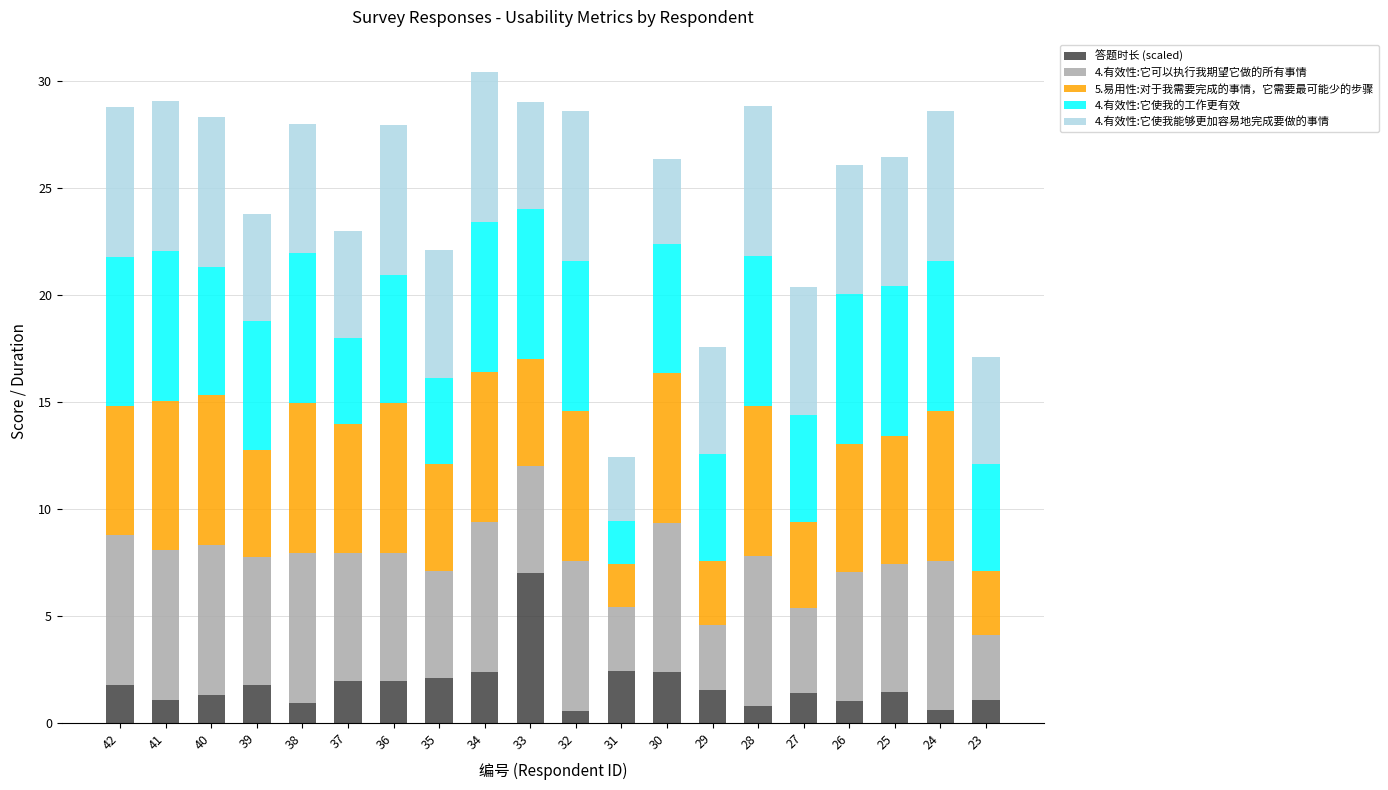

What is the highest value of the 答题时长 (scaled) series?

7.0